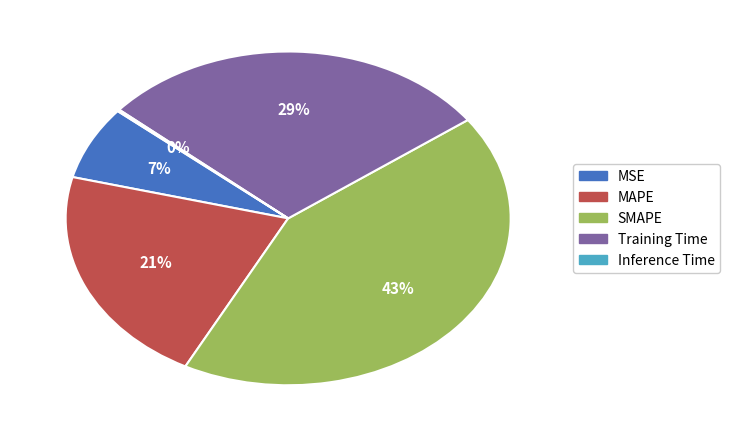

The SMAPE slice represents 49% of the pie. True or false?

False